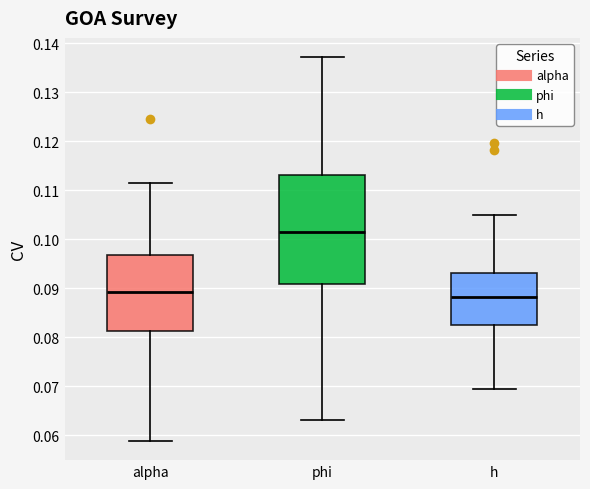

Reading left to right, transcribe this box plot: for each box, give where its median line is, the range the box spans, and where its two whiskers end, as read against the y-axis. The values are not printed on the chart, so give them approximately, as read against the axis.

alpha: median 0.089, box 0.081 to 0.097, whiskers 0.059 to 0.112
phi: median 0.101, box 0.091 to 0.113, whiskers 0.063 to 0.137
h: median 0.088, box 0.083 to 0.093, whiskers 0.070 to 0.105